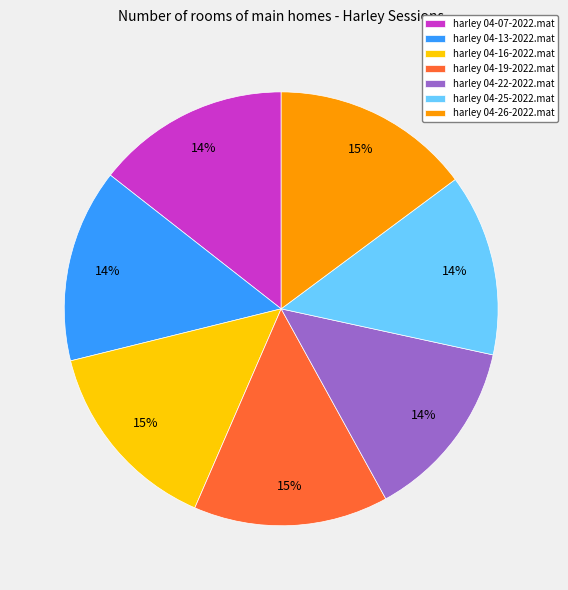

What is the ratio of the value at harley 04-22-2022.mat to the value at harley 04-16-2022.mat?

0.9